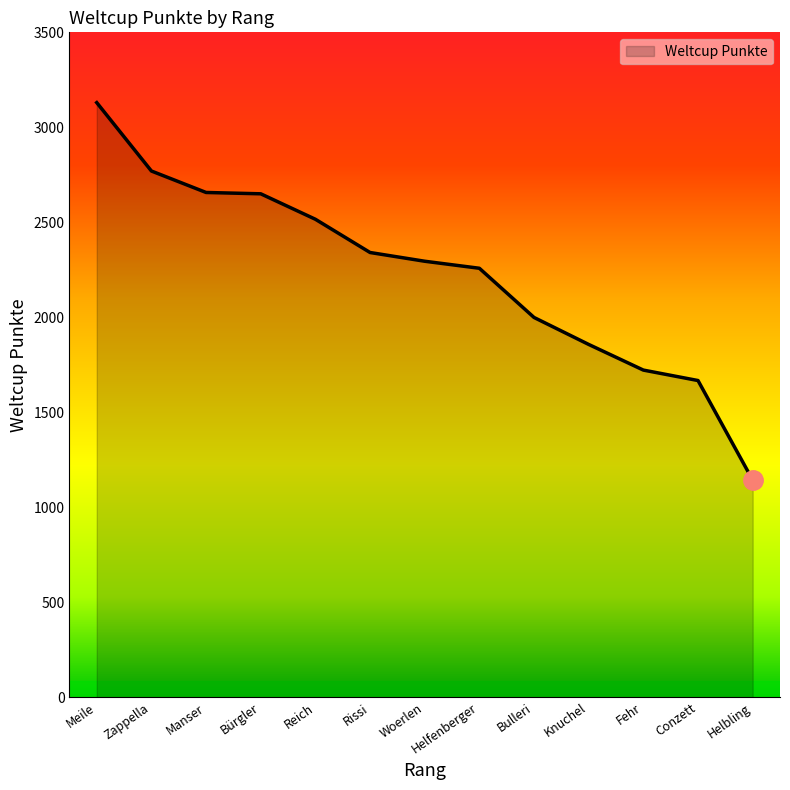

What is the difference between the second highest and second lowest values?

1103